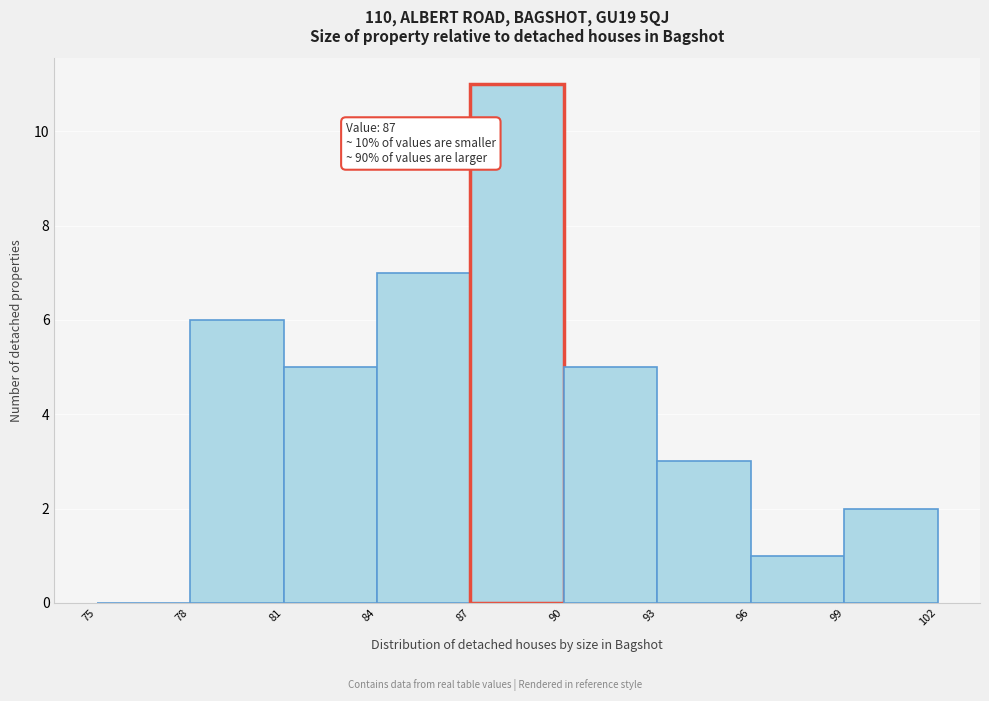

Over which range of the x-axis is the bar tallest?

87 to 90